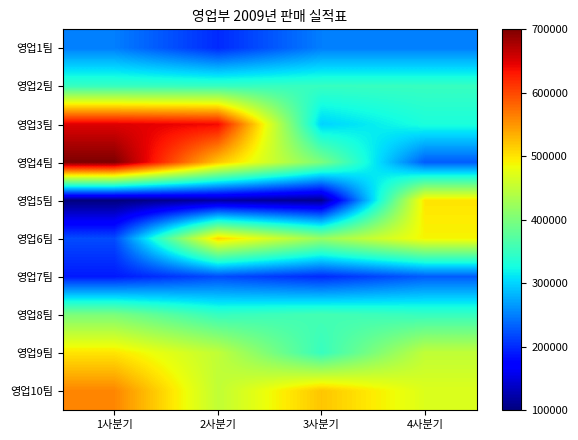

How many data points does each series have?

4